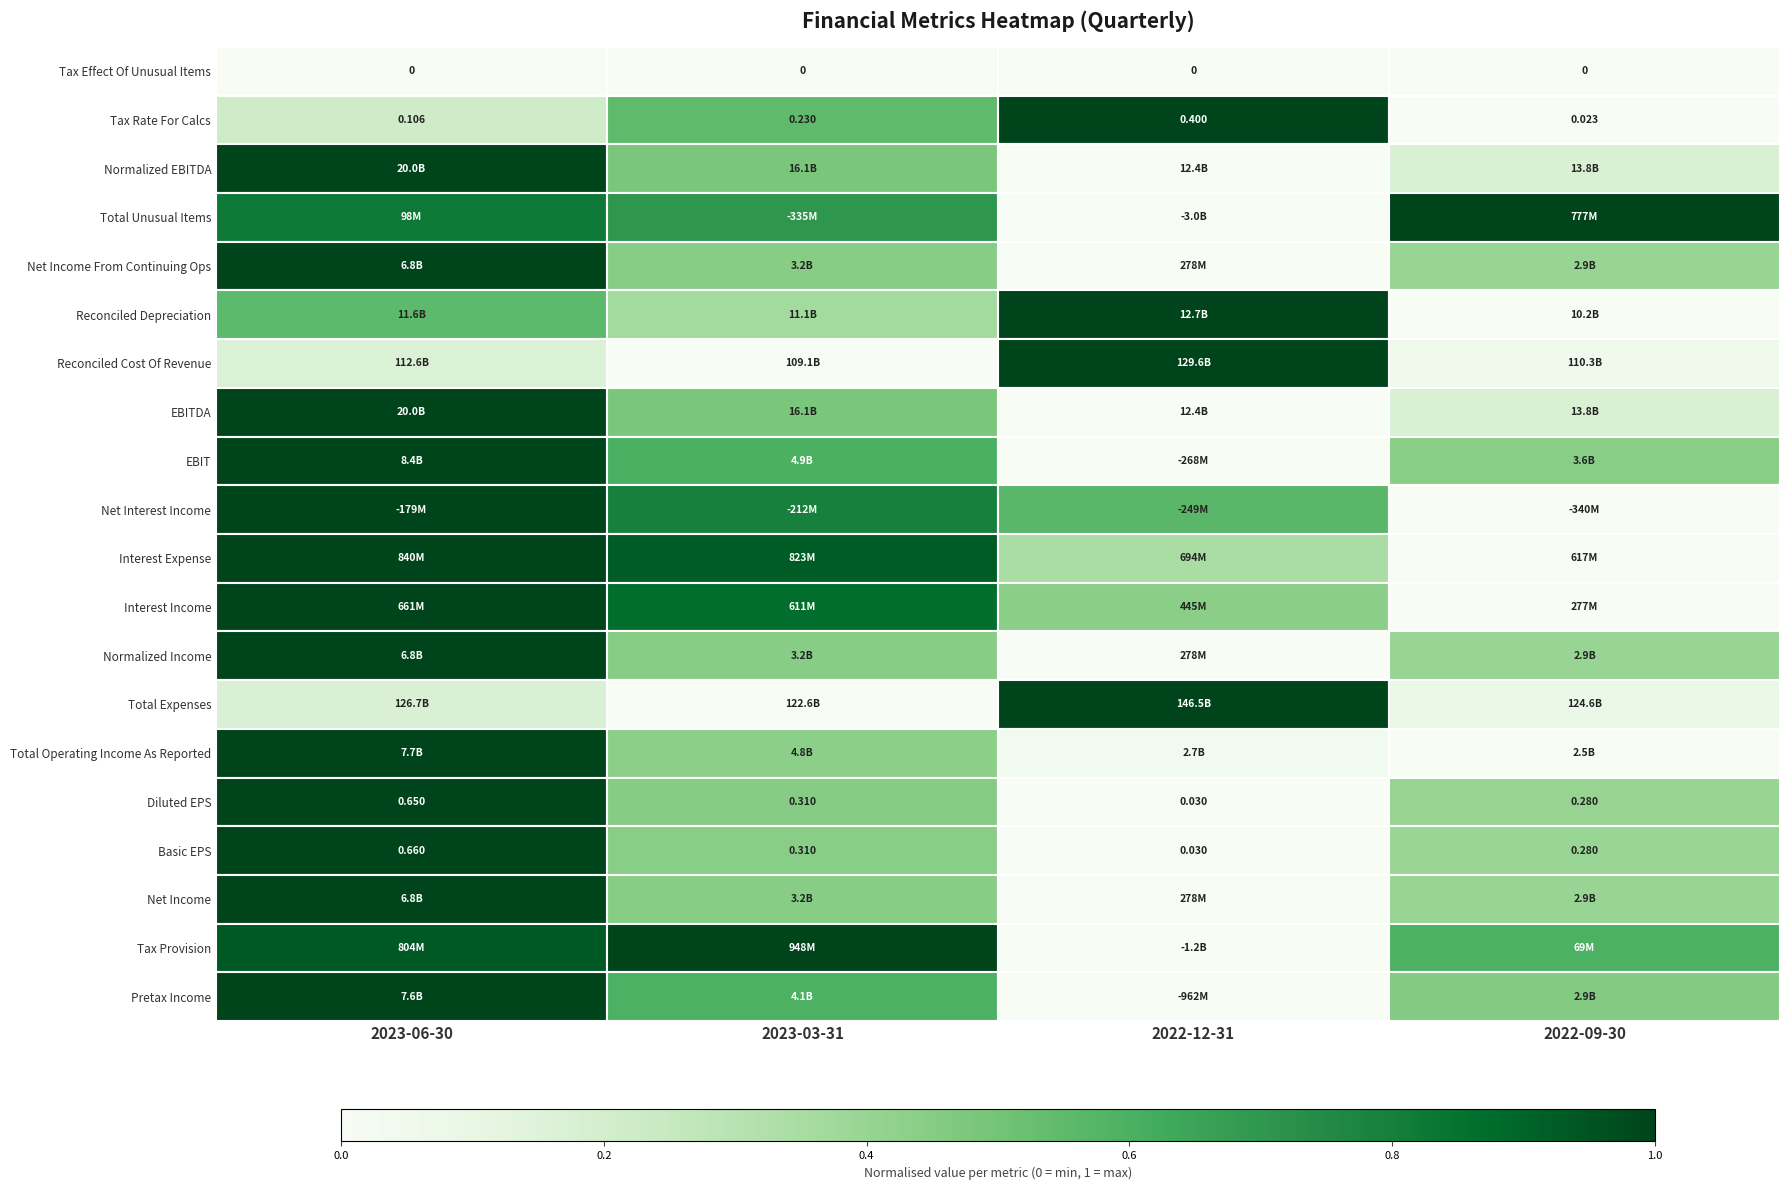

How many distinct data groups are displayed?

20